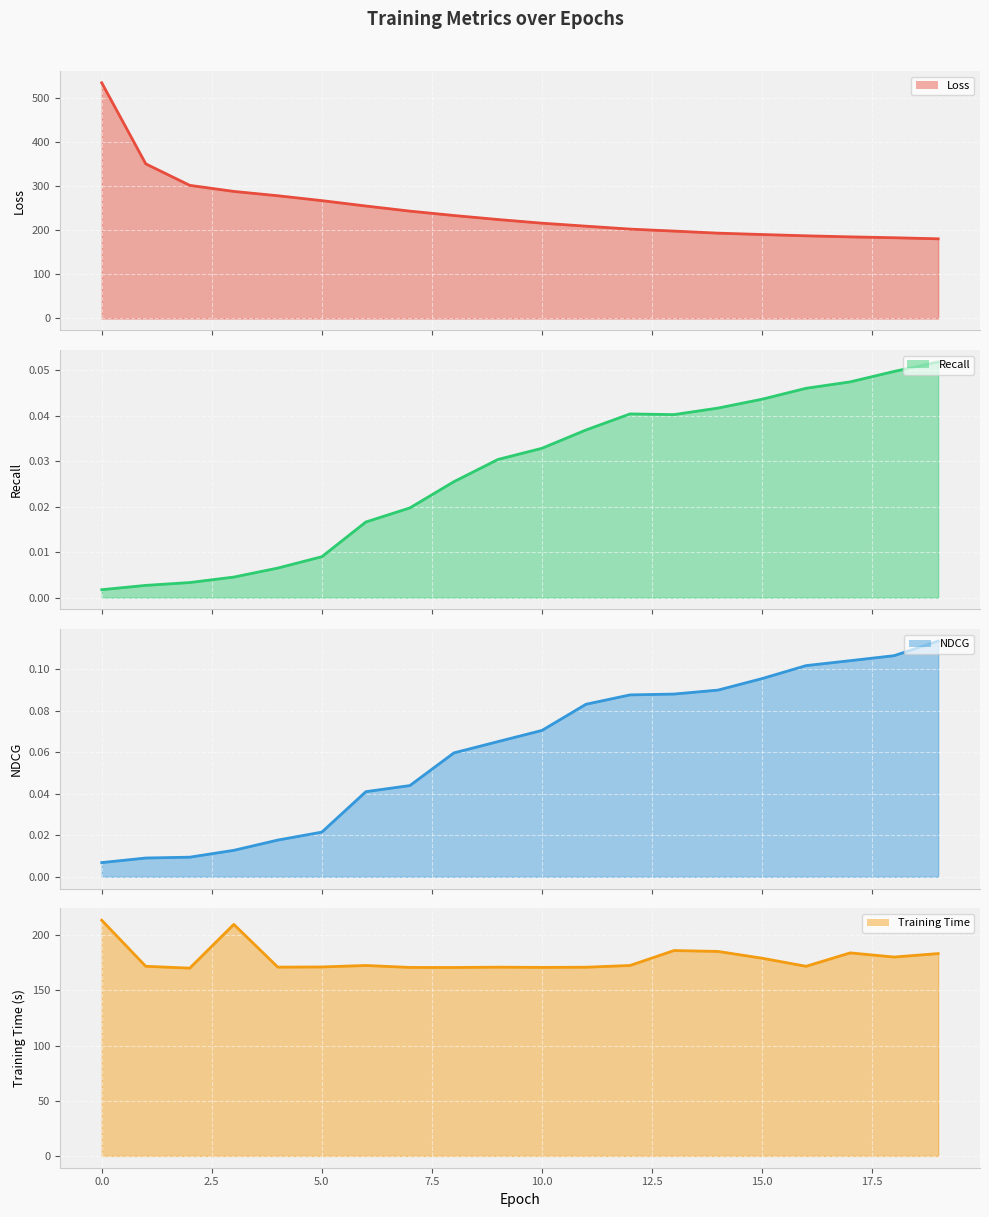

How many lines are shown in the chart?

4